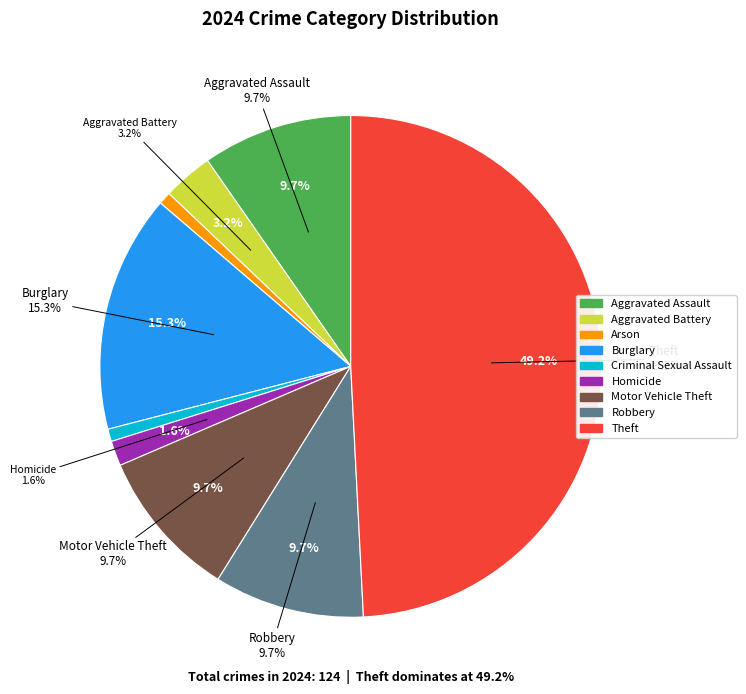

Which category has the smallest portion of the pie?

Arson